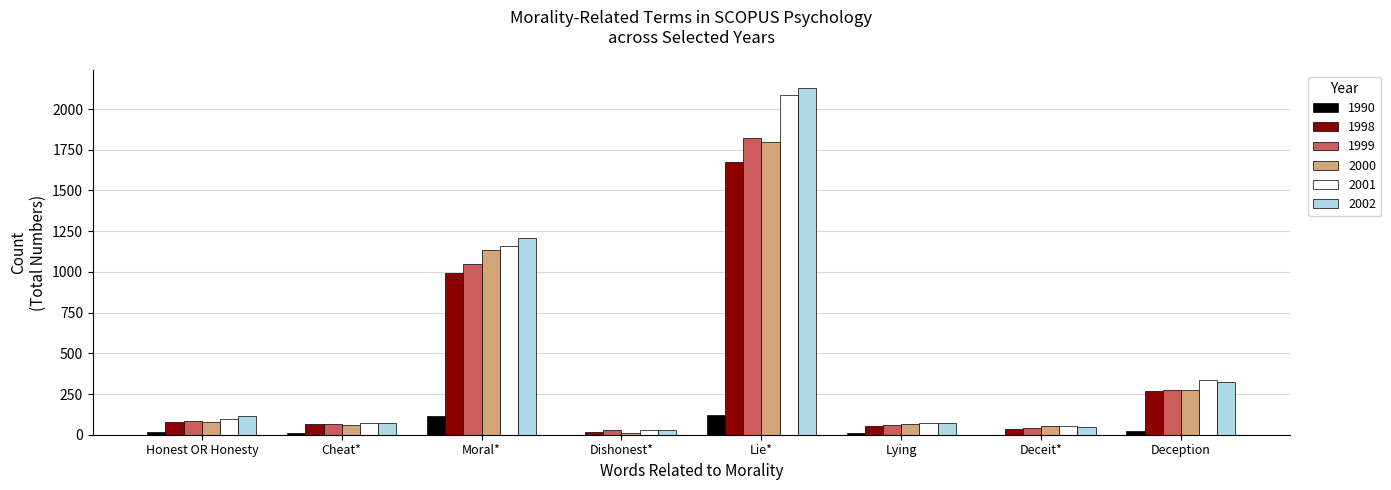

At which label is 2002 closest to 1080?

Moral*